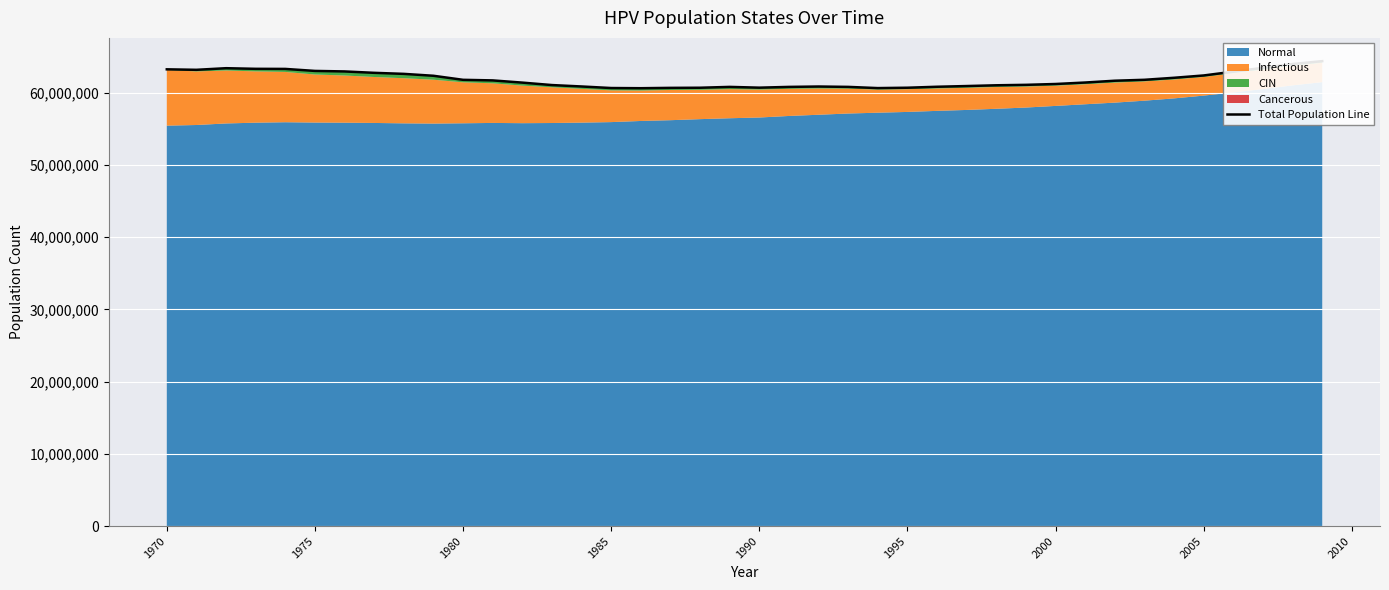

Does the chart display data point markers on the line(s)?

No